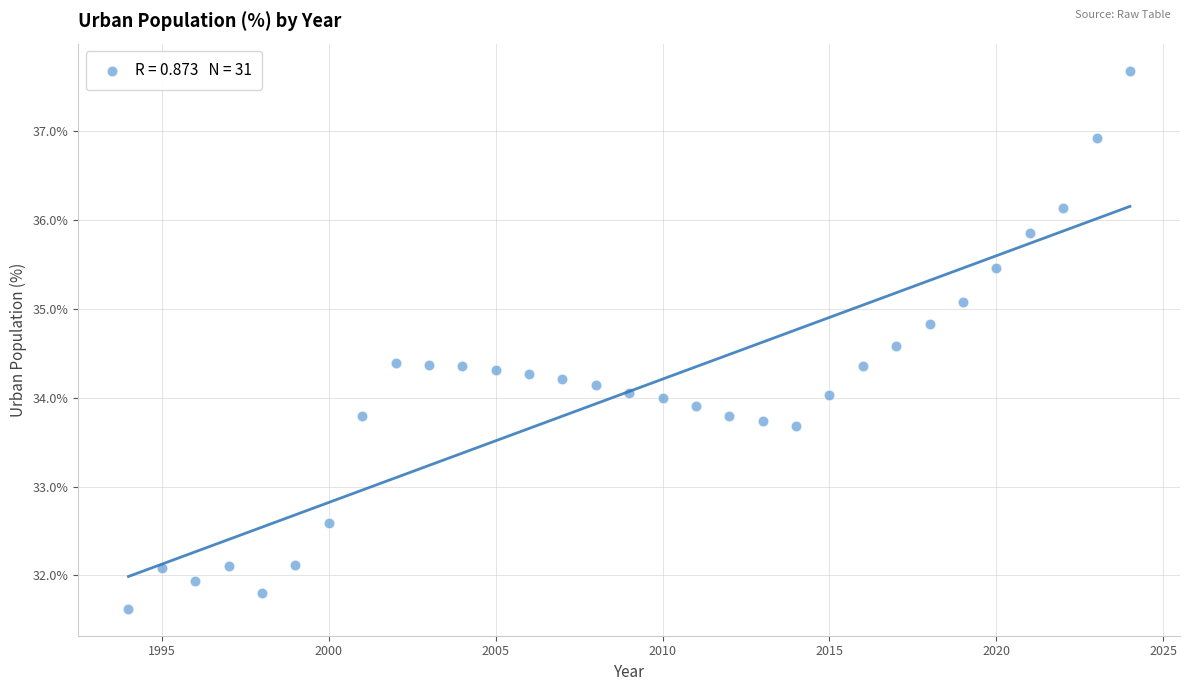

What is the range of Y values (max minus min)?

6.1